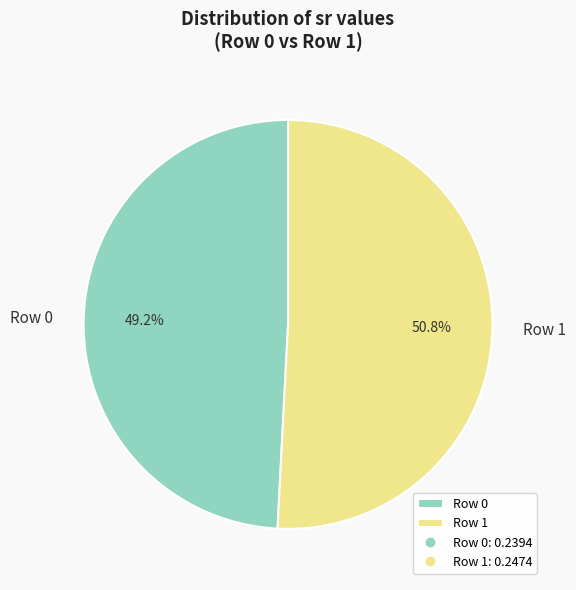

What percentage is the Row 1 slice, to the nearest percent?

51%